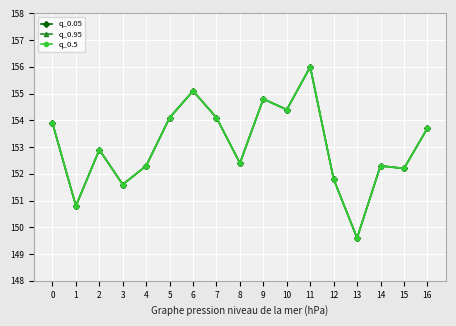

Reading left to right, extract all data points from this chart.

q_0.05: 153.9	150.8	152.9	151.6	152.3	154.1	155.1	154.1	152.4	154.8	154.4	156.0	151.8	149.6	152.3	152.2	153.7
q_0.95: 153.9	150.8	152.9	151.6	152.3	154.1	155.1	154.1	152.4	154.8	154.4	156.0	151.8	149.6	152.3	152.2	153.7
q_0.5: 153.9	150.8	152.9	151.6	152.3	154.1	155.1	154.1	152.4	154.8	154.4	156.0	151.8	149.6	152.3	152.2	153.7